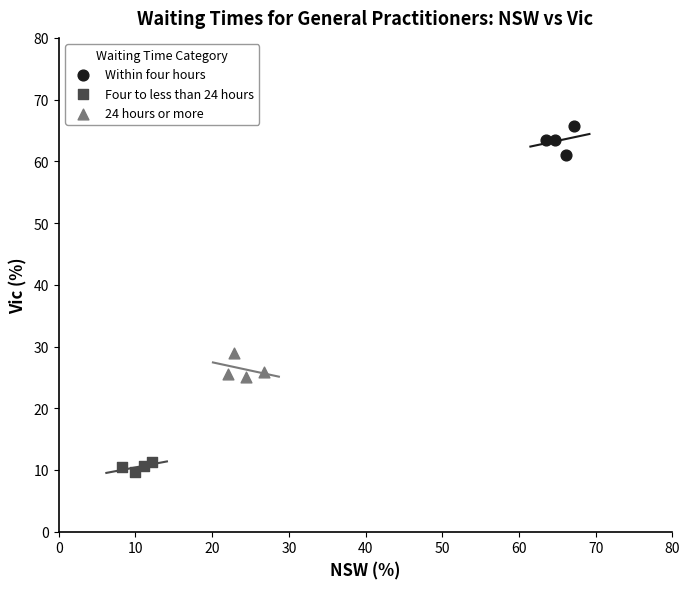

Which series reaches the minimum Y coordinate?

Four to less than 24 hours